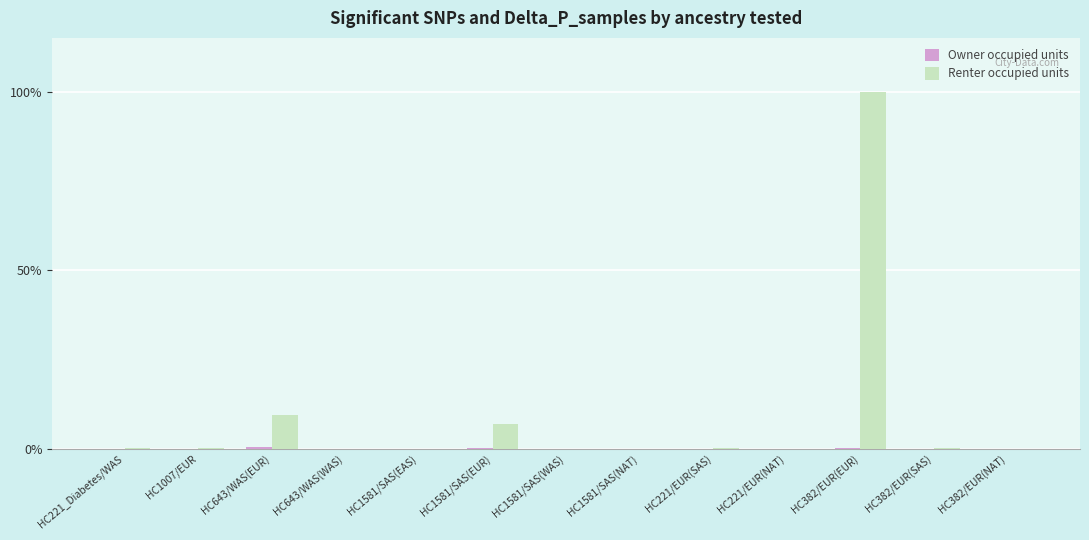

True or false: Renter occupied units has a value of 0.0 at HC643/WAS(WAS).

True